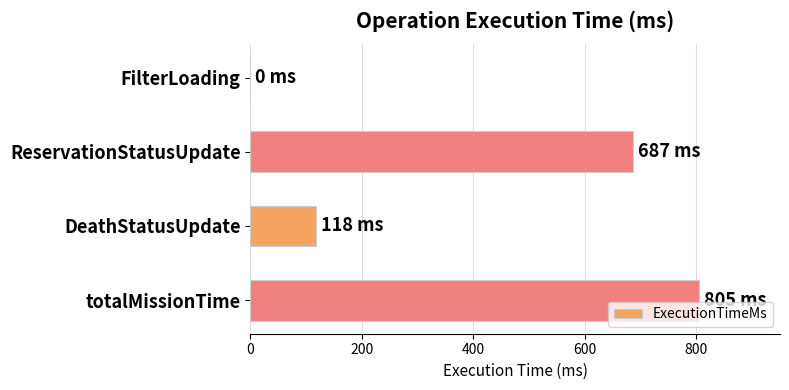

Are the bars horizontal?

Yes